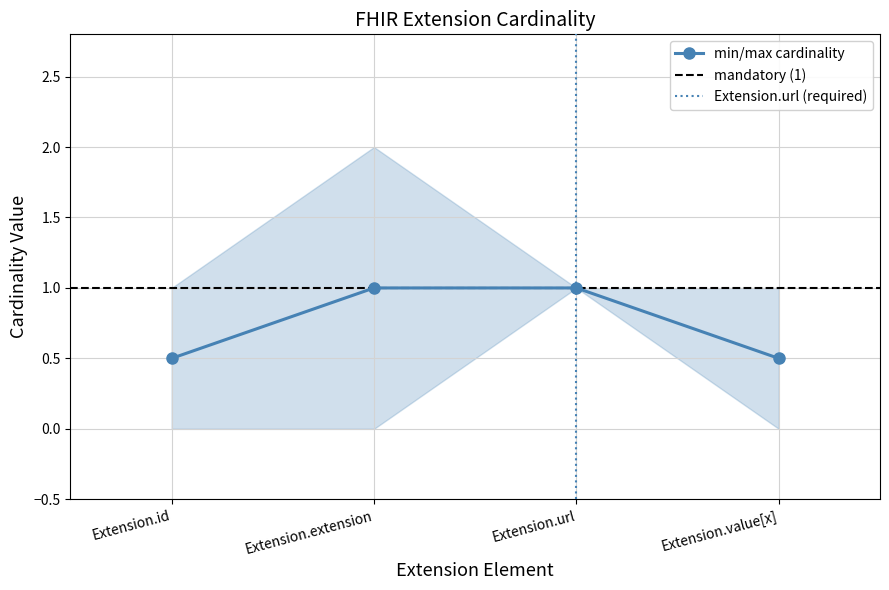

How many min_cardinality values are between 0 and 1?

4